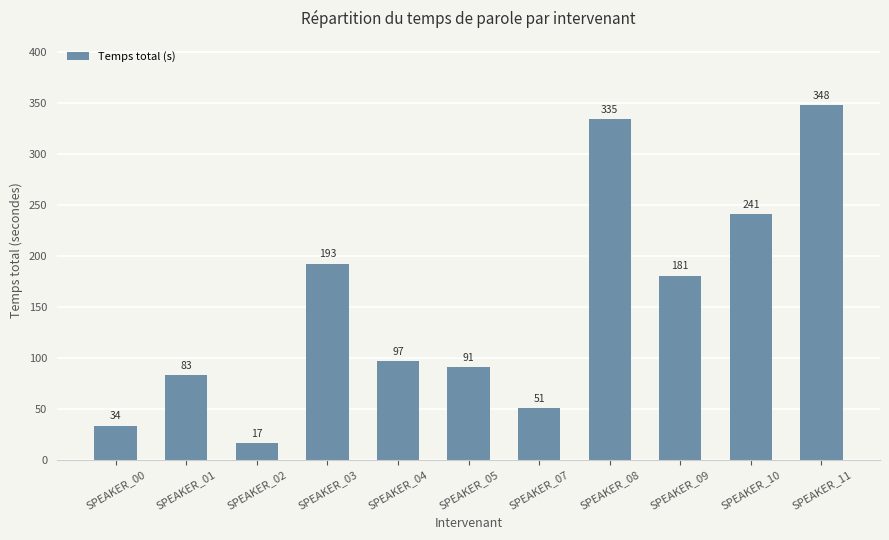

Read the value at SPEAKER_01.

82.9